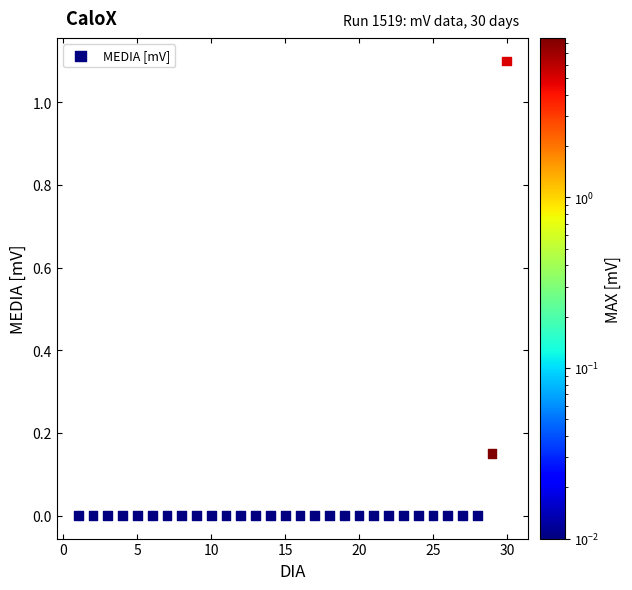

What is the range of X values (max minus min)?

29.0